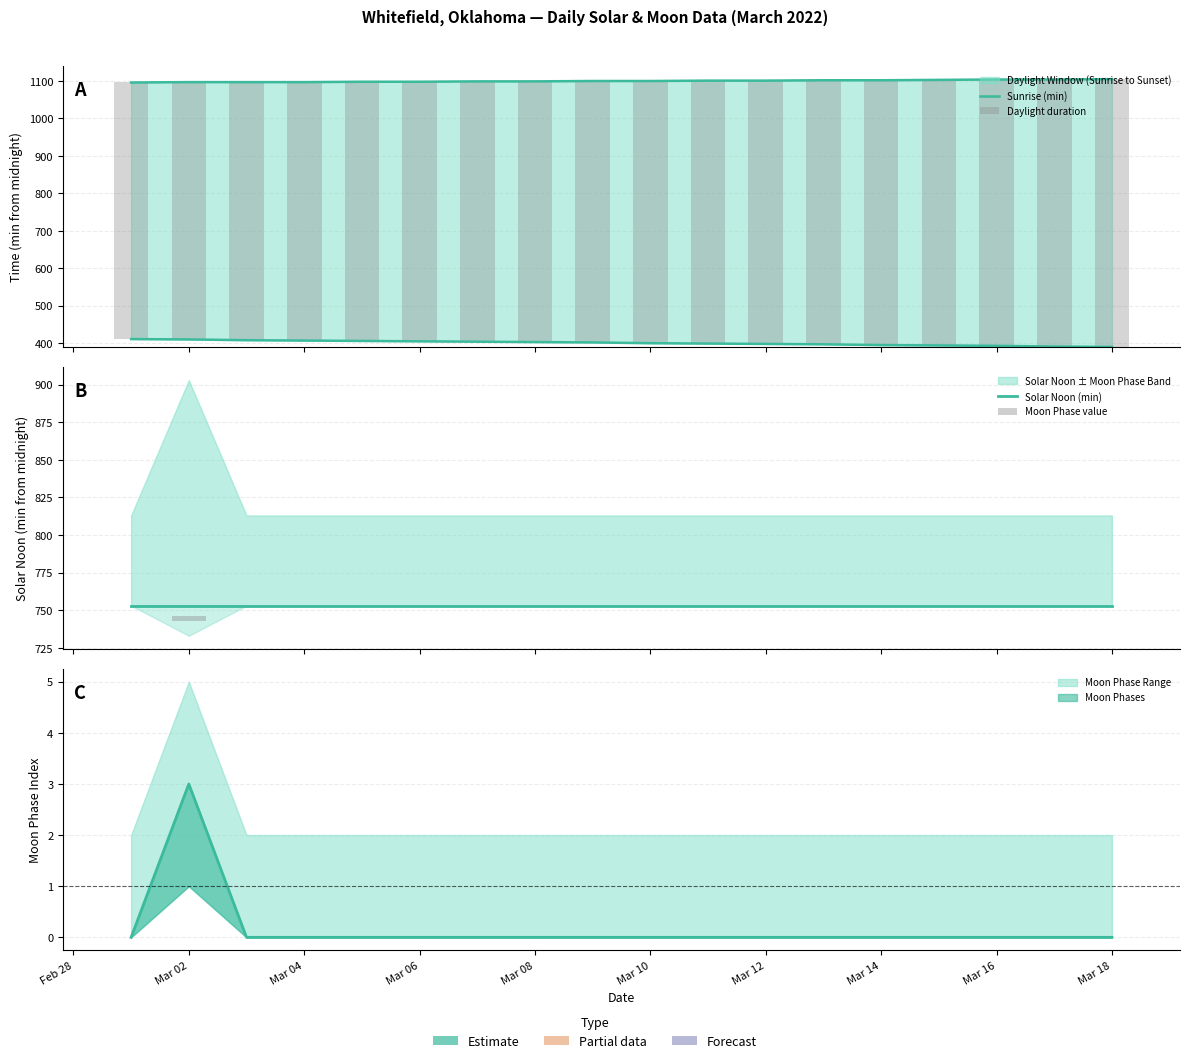

Which has a higher value, Mar 16 or Mar 02?

Mar 02